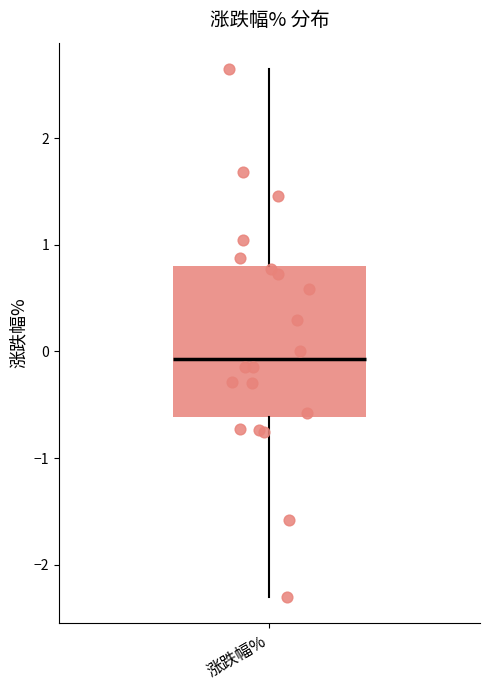

Read this box plot against the y-axis: the position of the median line, the range covered by the box, and the ends of both whiskers. The values are not printed on the chart, so give them approximately, as read against the axis.

median -0.1, box -0.6 to 0.8, whiskers -2.3 to 2.7